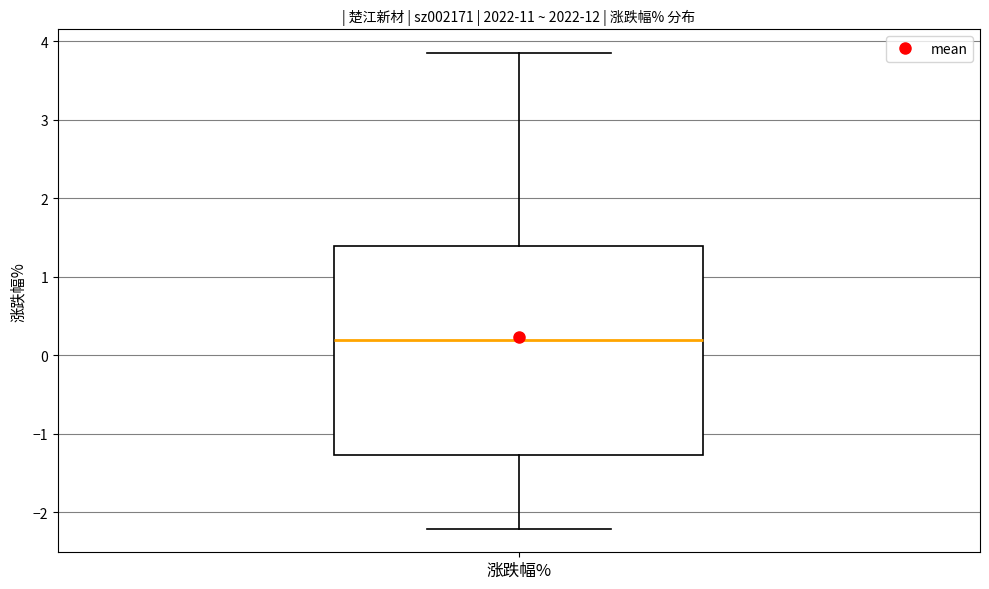

Transcribe this box plot: give where the median line is, the range the box spans, and where the two whiskers end, as read against the y-axis. The values are not printed on the chart, so give them approximately, as read against the axis.

median 0.2, box -1.3 to 1.4, whiskers -2.2 to 3.9